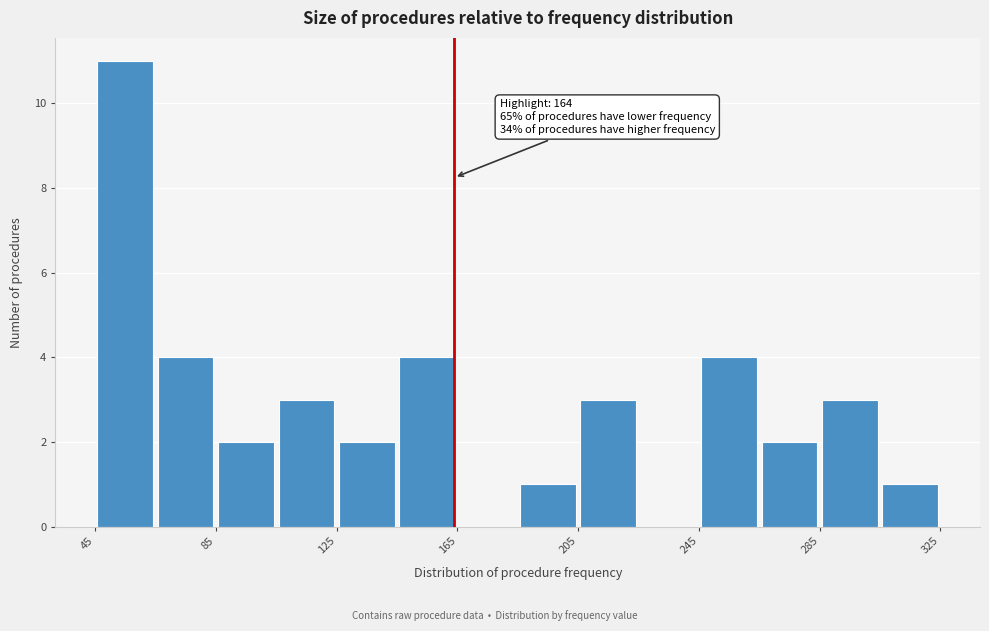

Which range on the x-axis has the tallest bar?

45 to 65